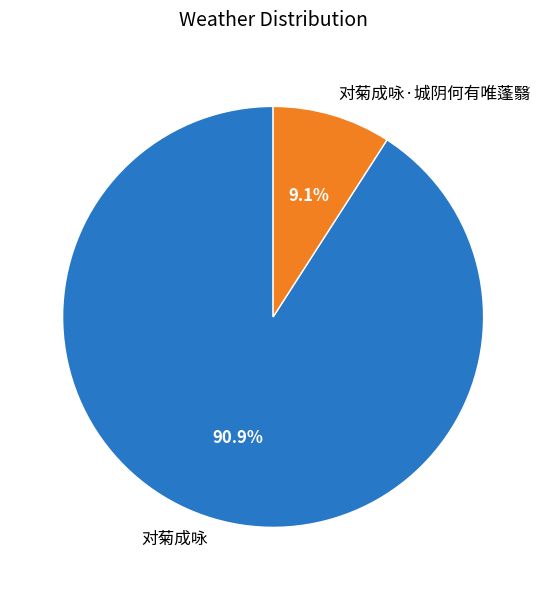

Which category has the biggest portion of the pie?

对菊成咏